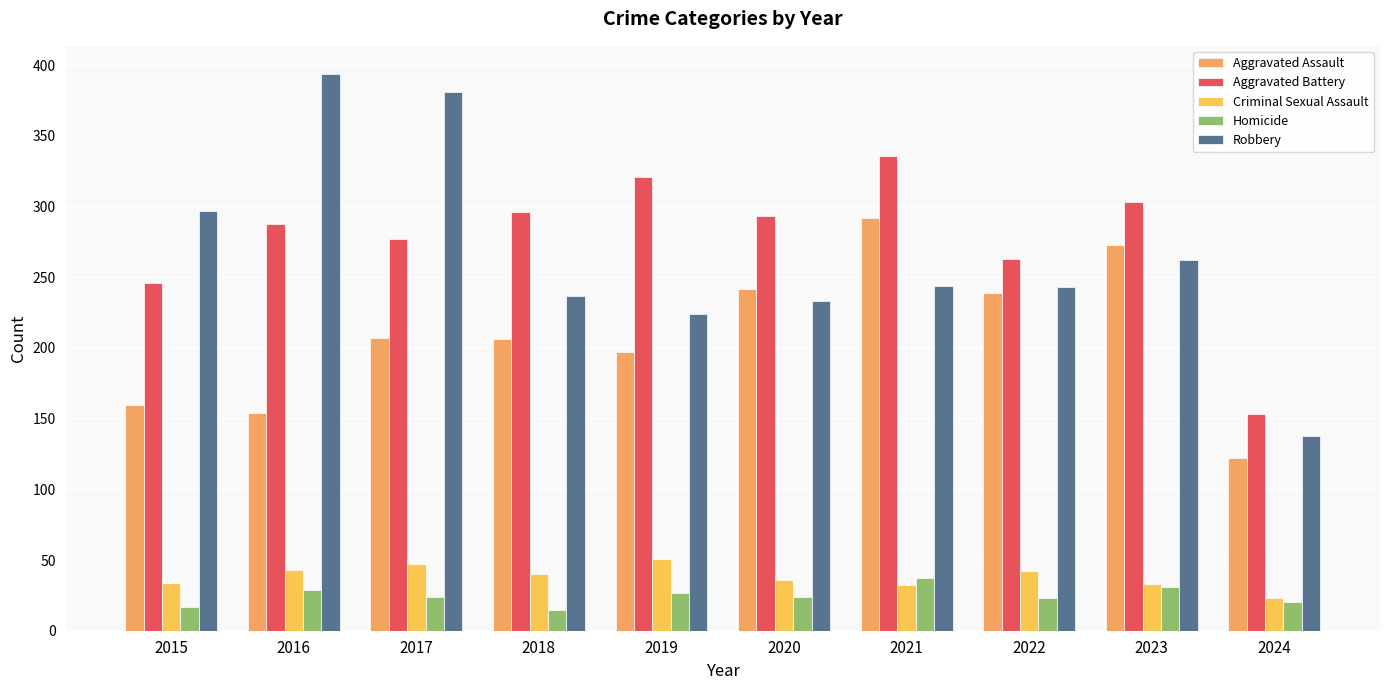

What is the total value across all series at 2022?

810